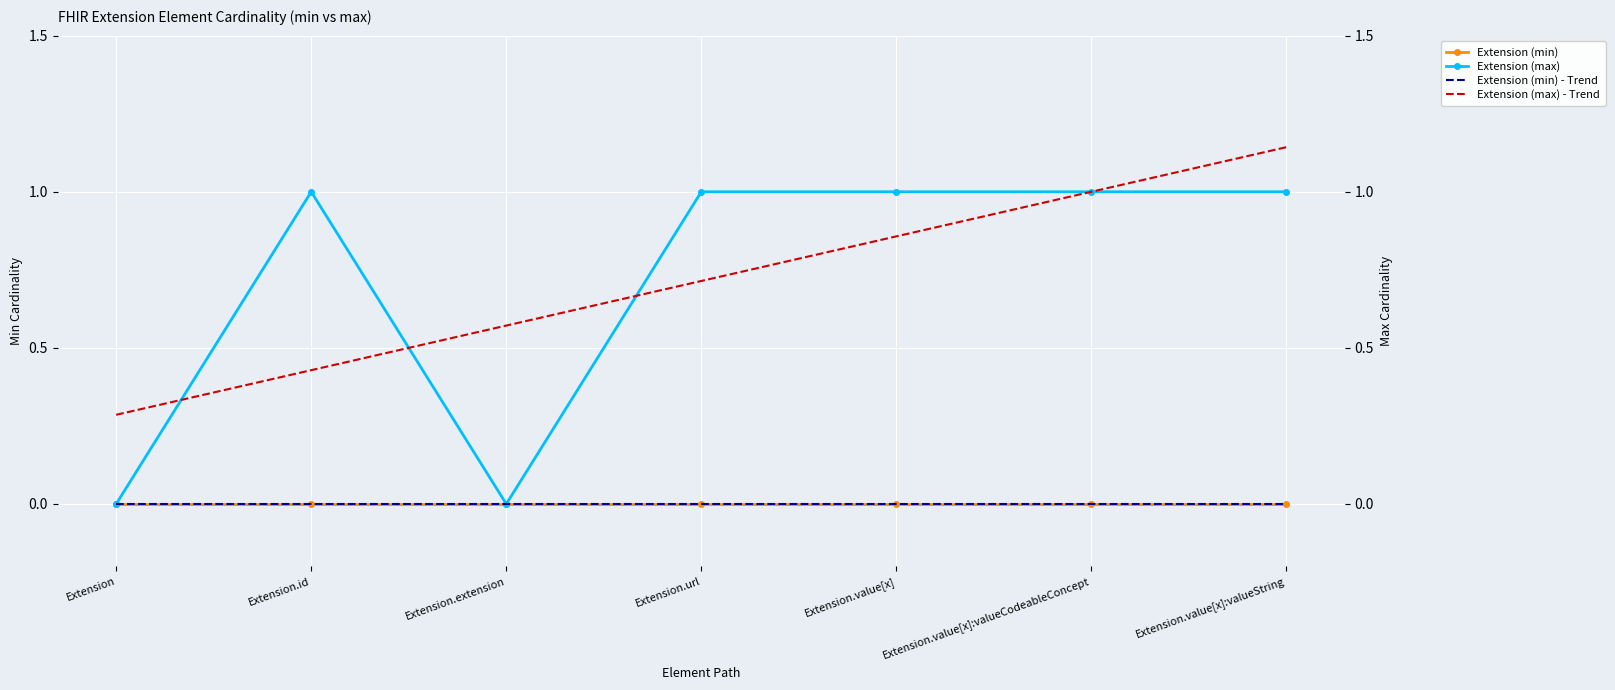

True or false: Extension (min) - Trend and Extension (max) cross at least once.

False